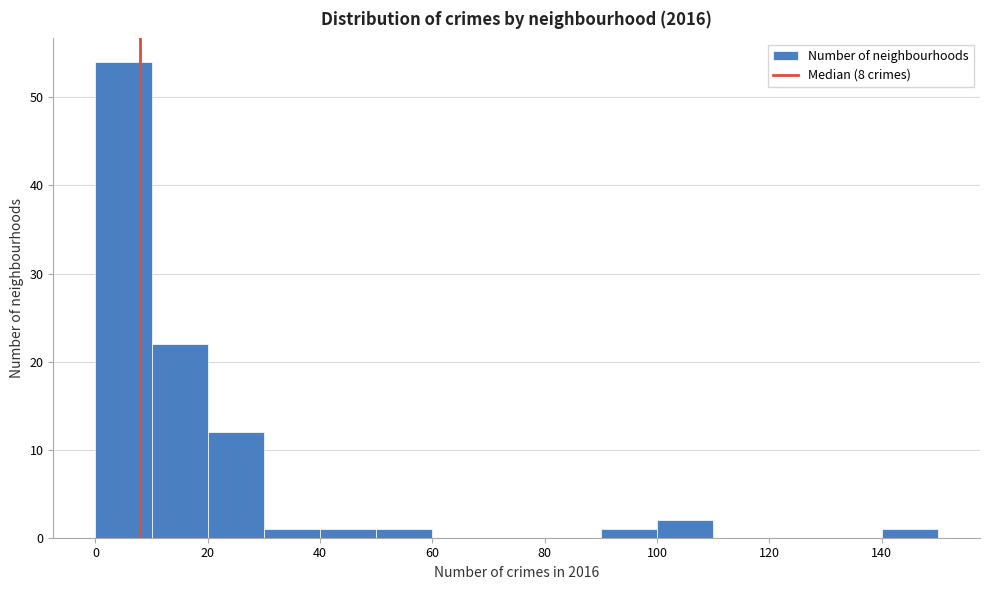

Which range on the x-axis has the tallest bar?

0 to 10